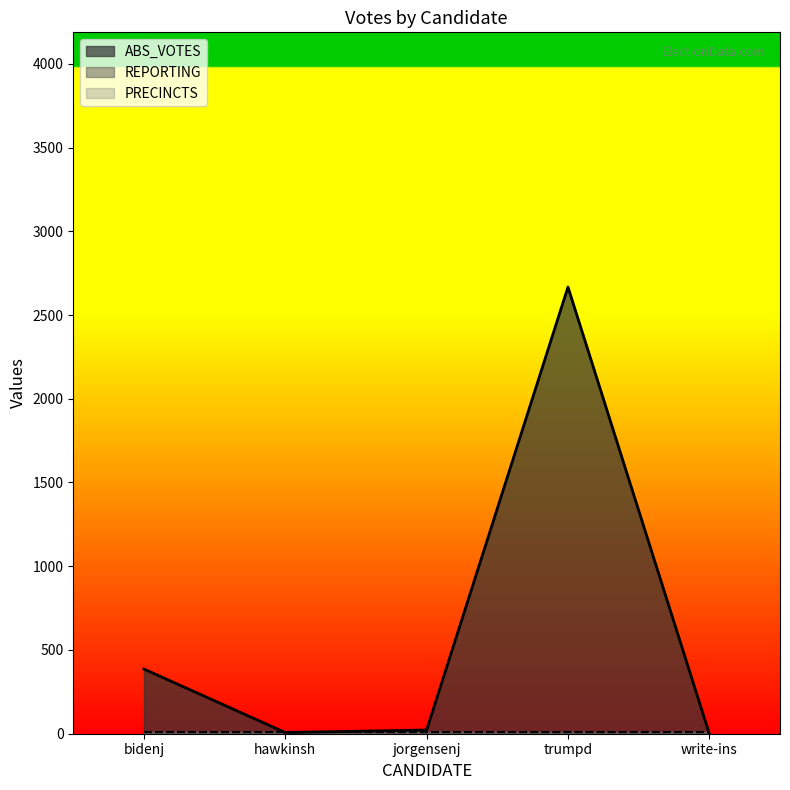

What is the label of the 1st point from the left?

bidenj